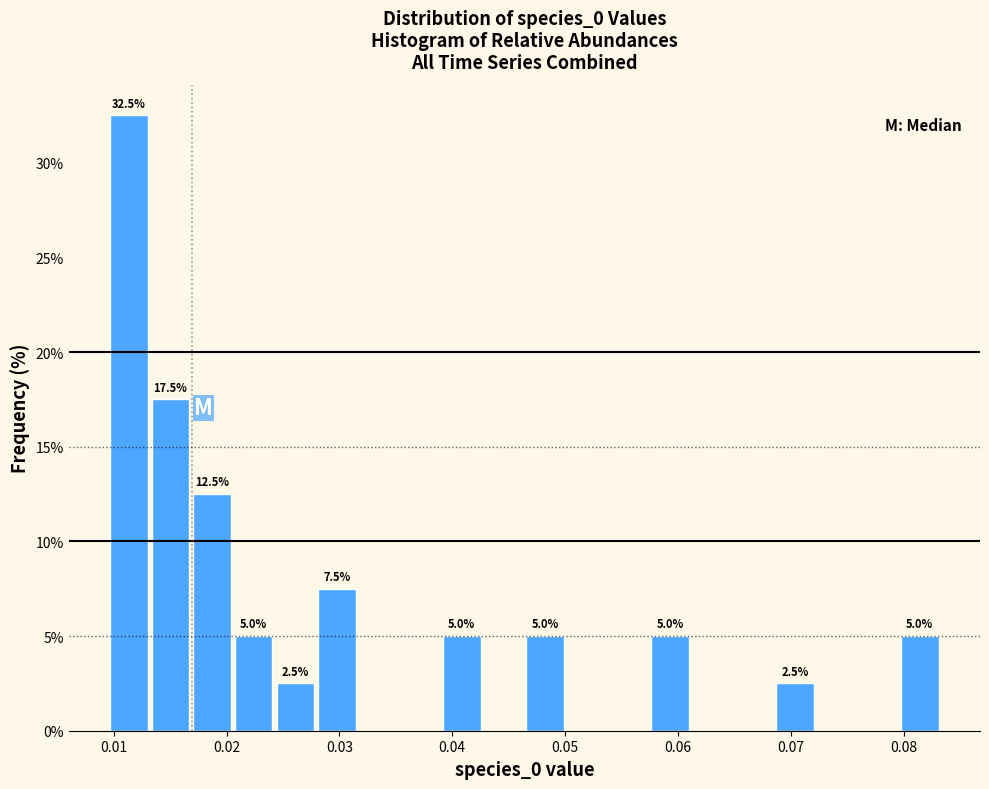

Read against the x-axis, roughly where is the centre of the tallest bar?

0.011